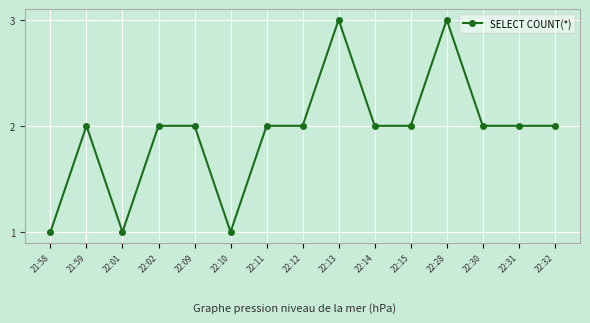

What is the sum of all values?

29